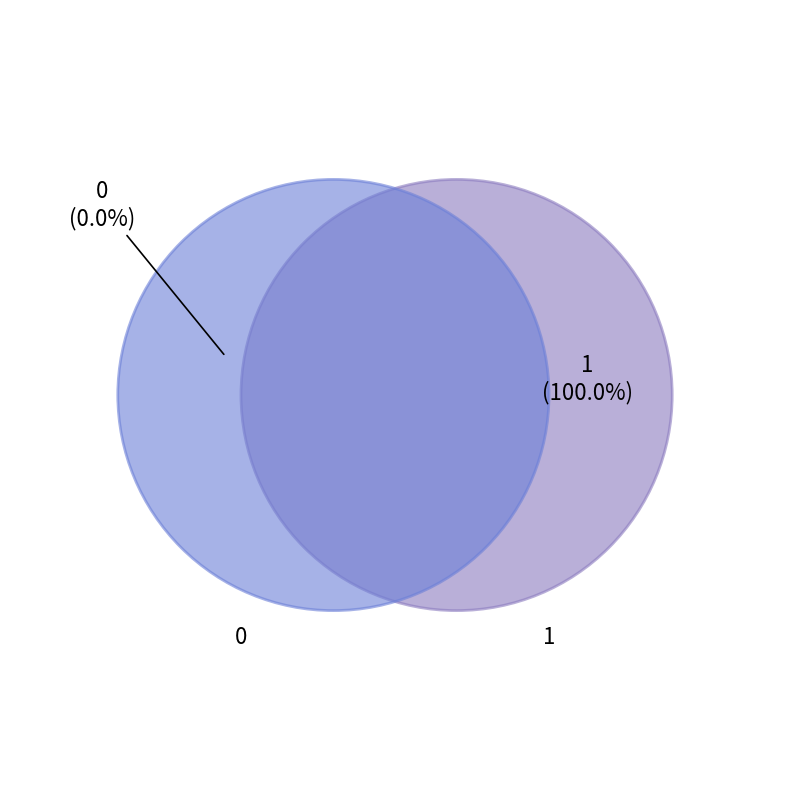

Does 0 account for over 50% of the chart?

No